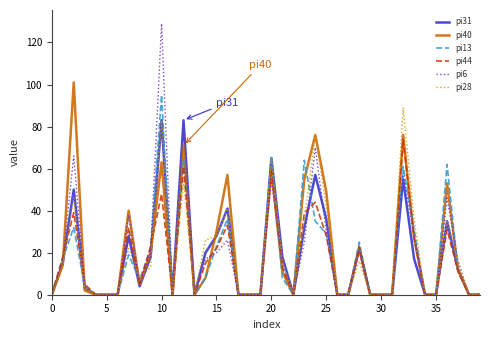

What is the maximum value shown in the chart?

129